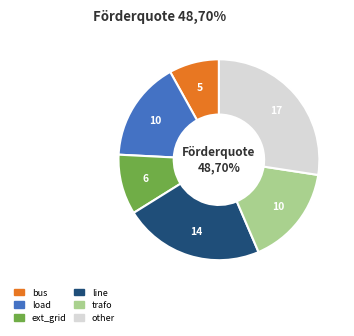

What is the total percentage of trafo and ext_grid?

25.8%